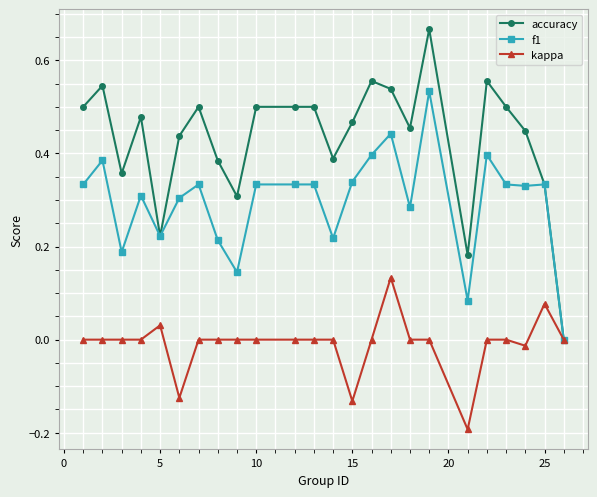

List the series in order of their overall mean, lowest first.

kappa, f1, accuracy